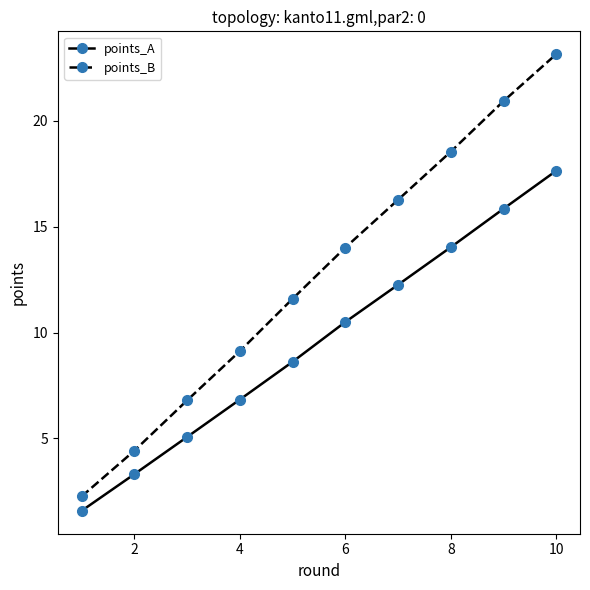

List the series in order of their peak value, highest first.

points_B, points_A